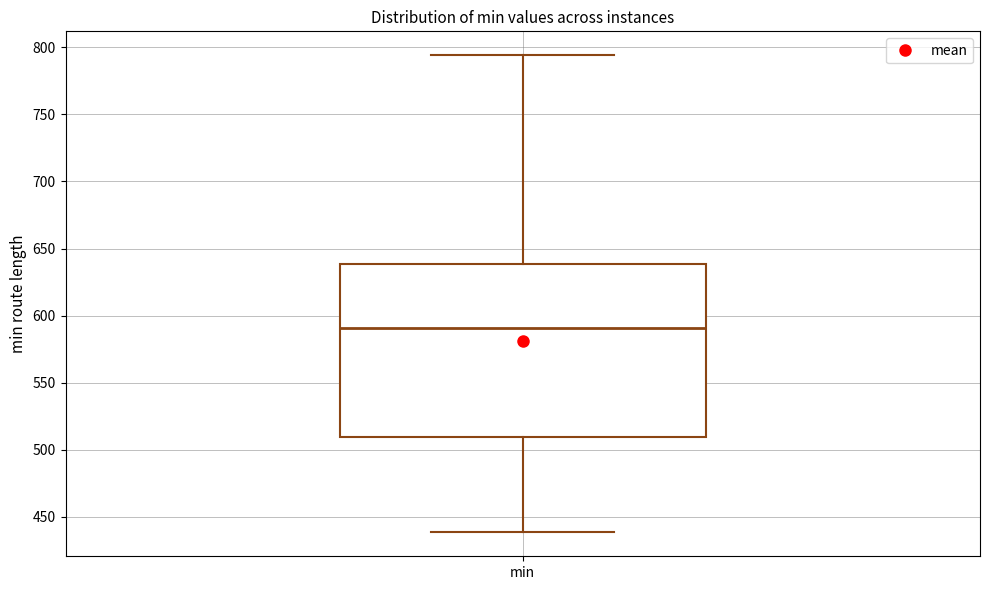

Read this box plot against the y-axis: the position of the median line, the range covered by the box, and the ends of both whiskers. The values are not printed on the chart, so give them approximately, as read against the axis.

median 590, box 510 to 640, whiskers 440 to 795